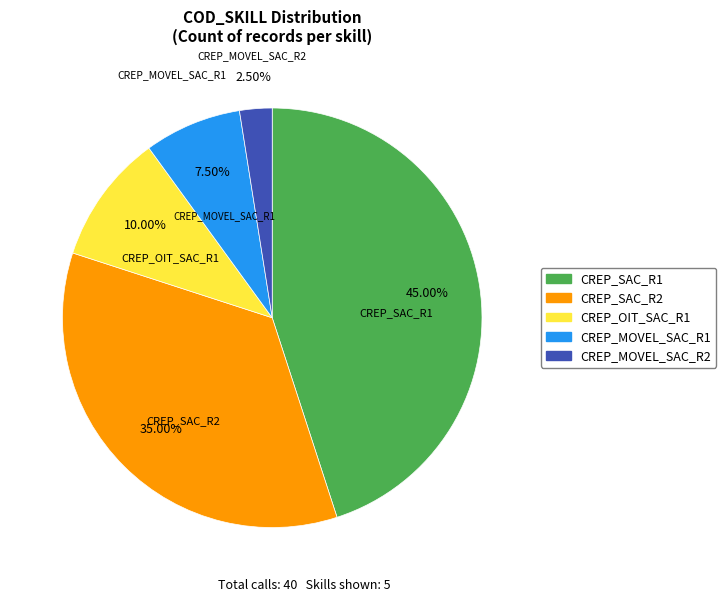

Which slice is the smallest?

CREP_MOVEL_SAC_R2